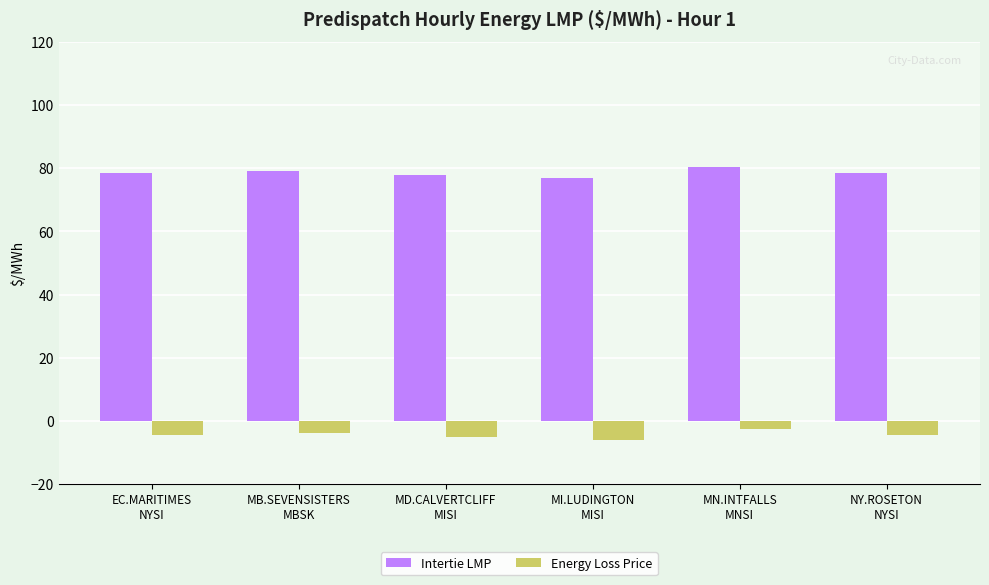

How many bars are there in each group?

2